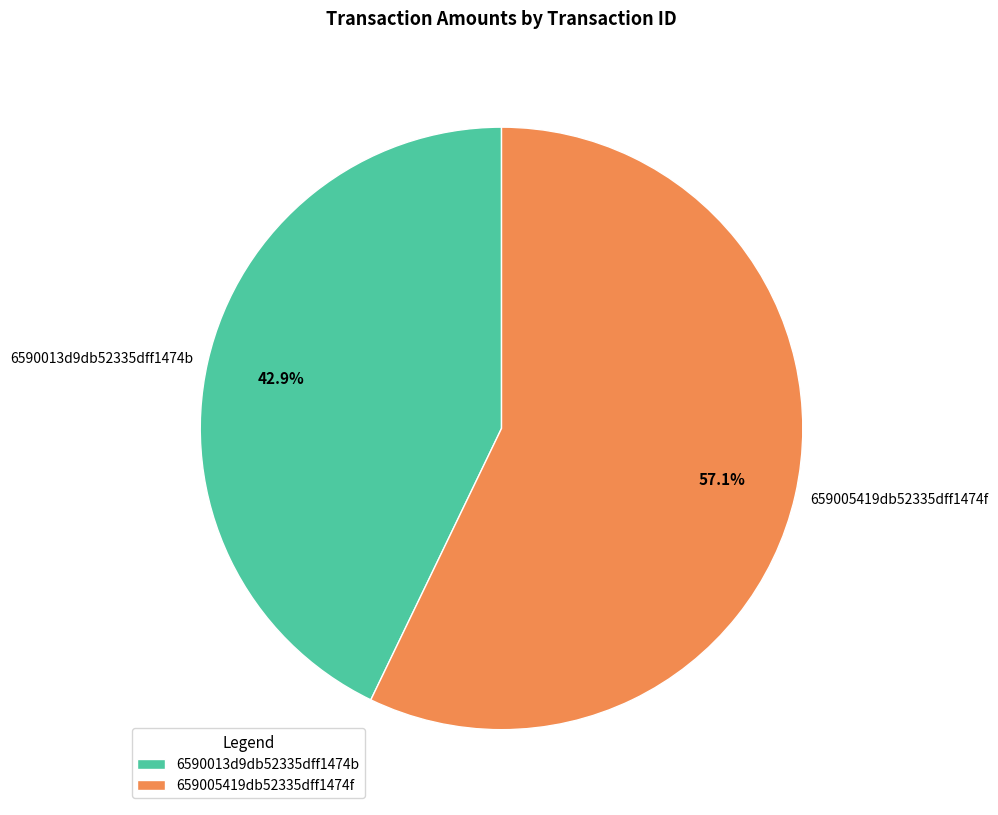

Approximately how many times larger is the value at 659005419db52335dff1474f compared to 6590013d9db52335dff1474b?

1.3